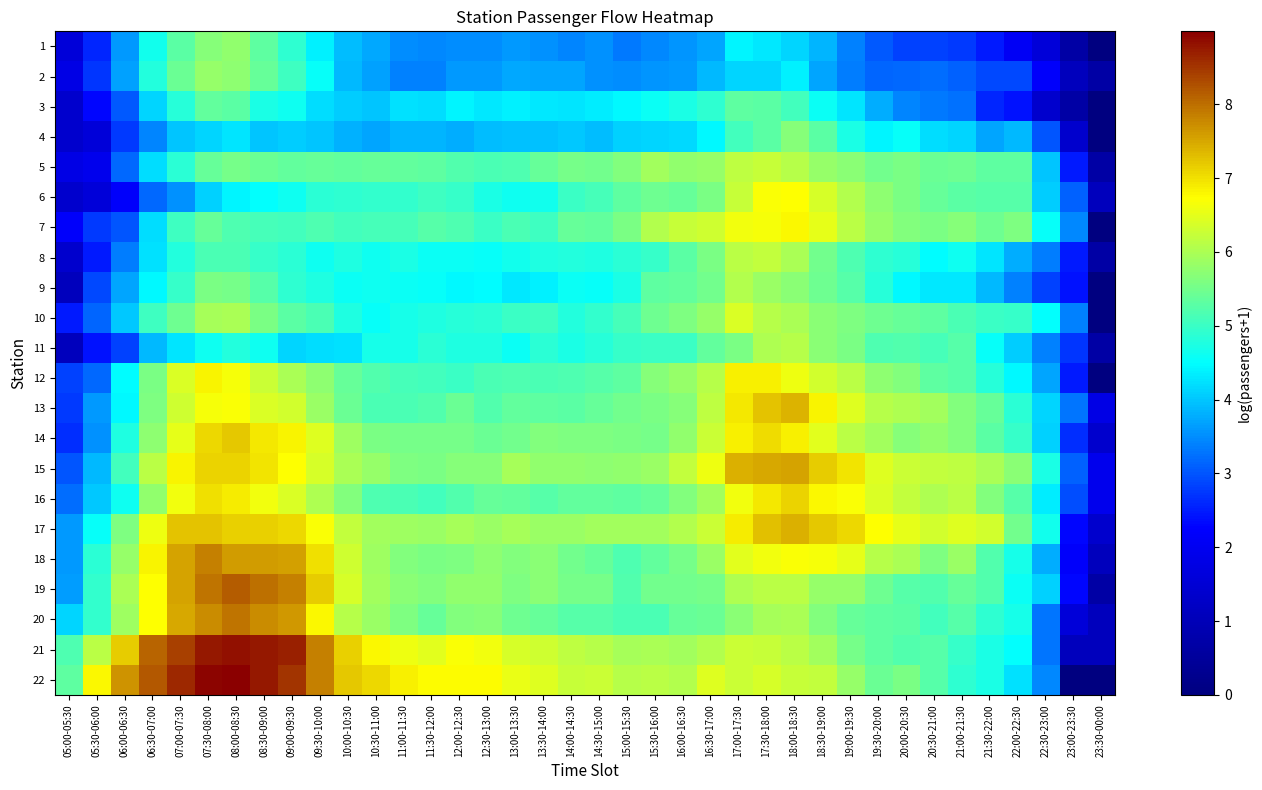

What is the spread (max minus min) of values at 05:00-05:30?

4.2